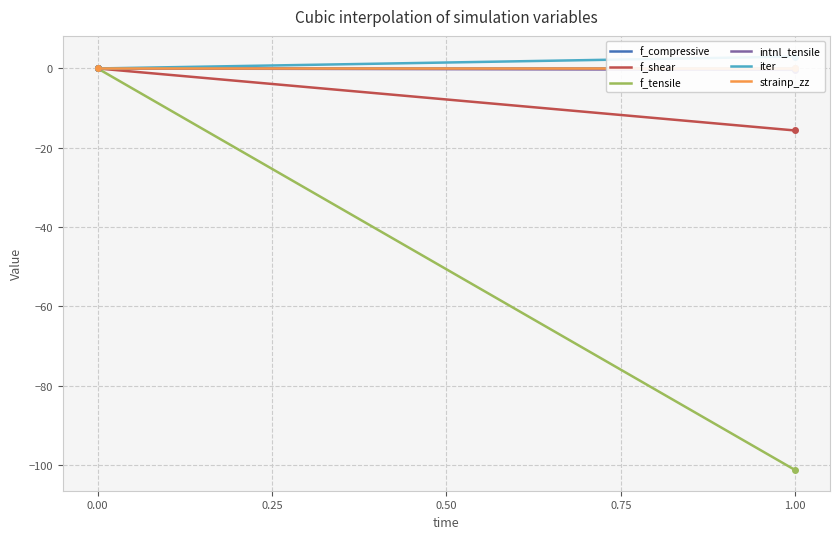

List the labels in order of f_tensile value, smallest first.

1, 0